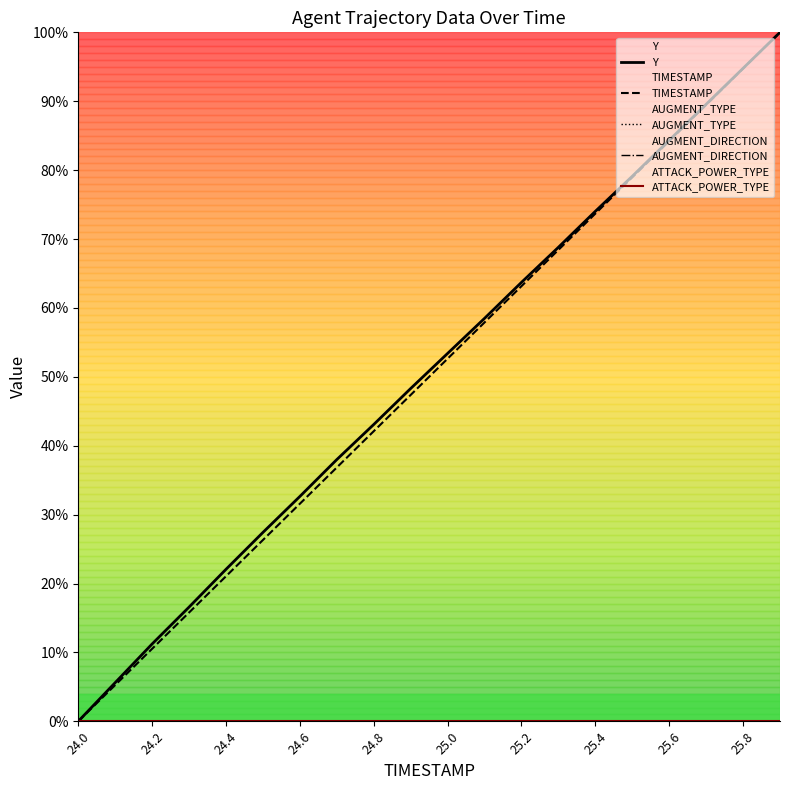

Does the chart have visible grid lines?

No